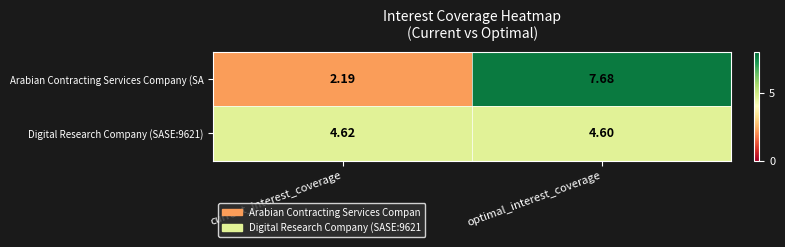

Between current_interest_coverage and optimal_interest_coverage, which series saw the biggest shift?

Arabian Contracting Services Company (SA